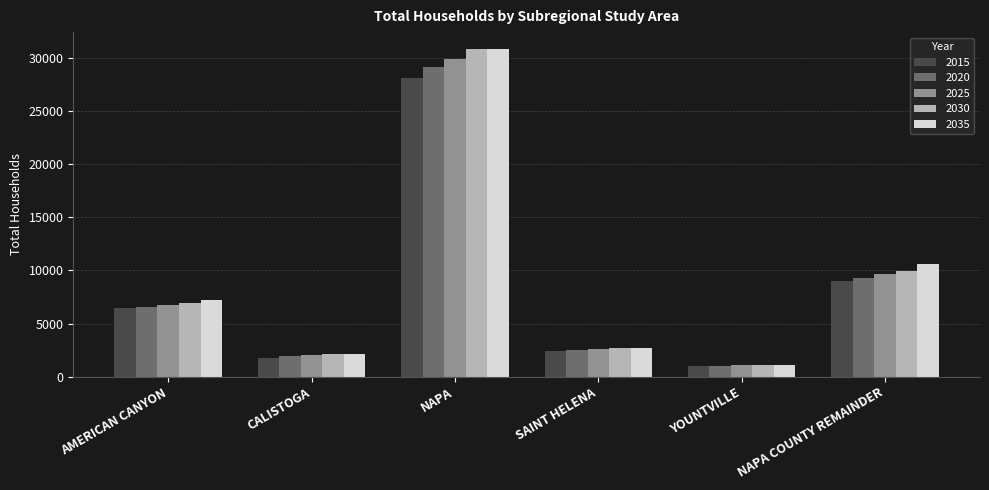

Between SAINT HELENA and NAPA COUNTY REMAINDER, which series saw the biggest shift?

2035